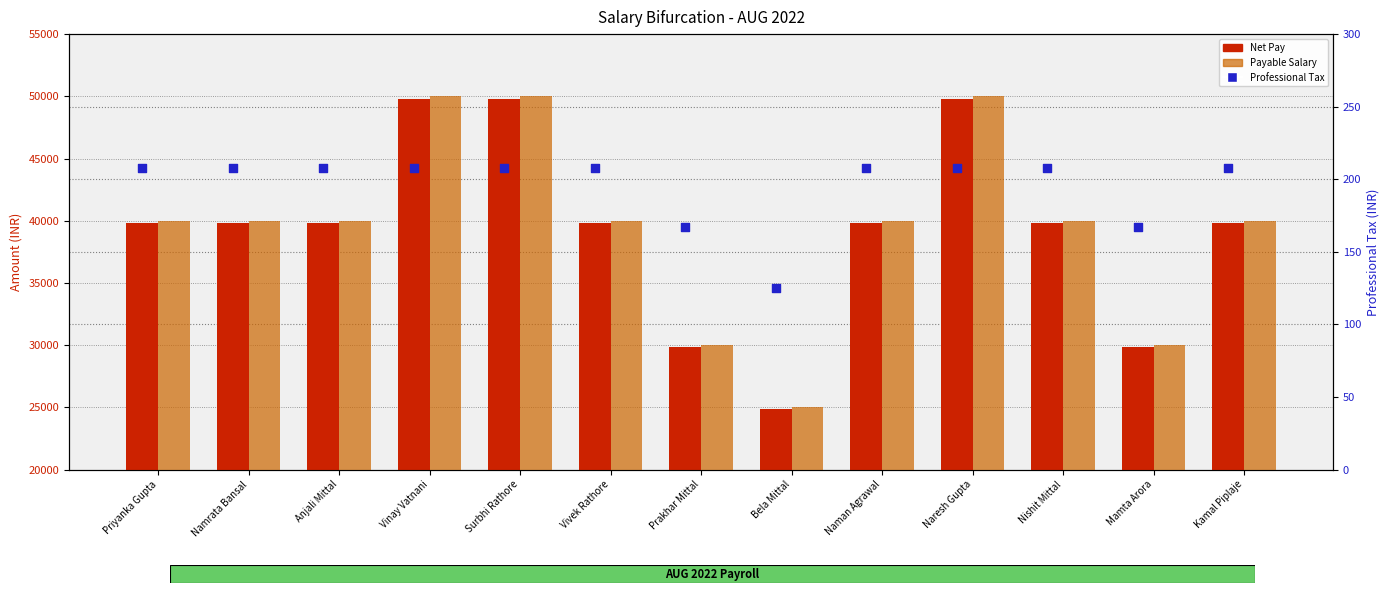

Which series has the largest total across all categories?

Payable Salary